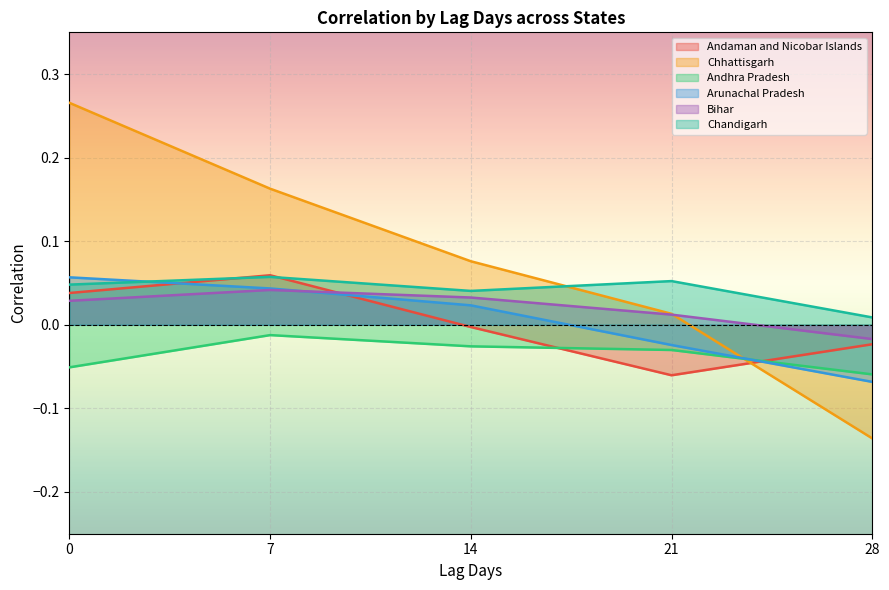

The Andhra Pradesh series shows -0.1 at 0. True or false?

True